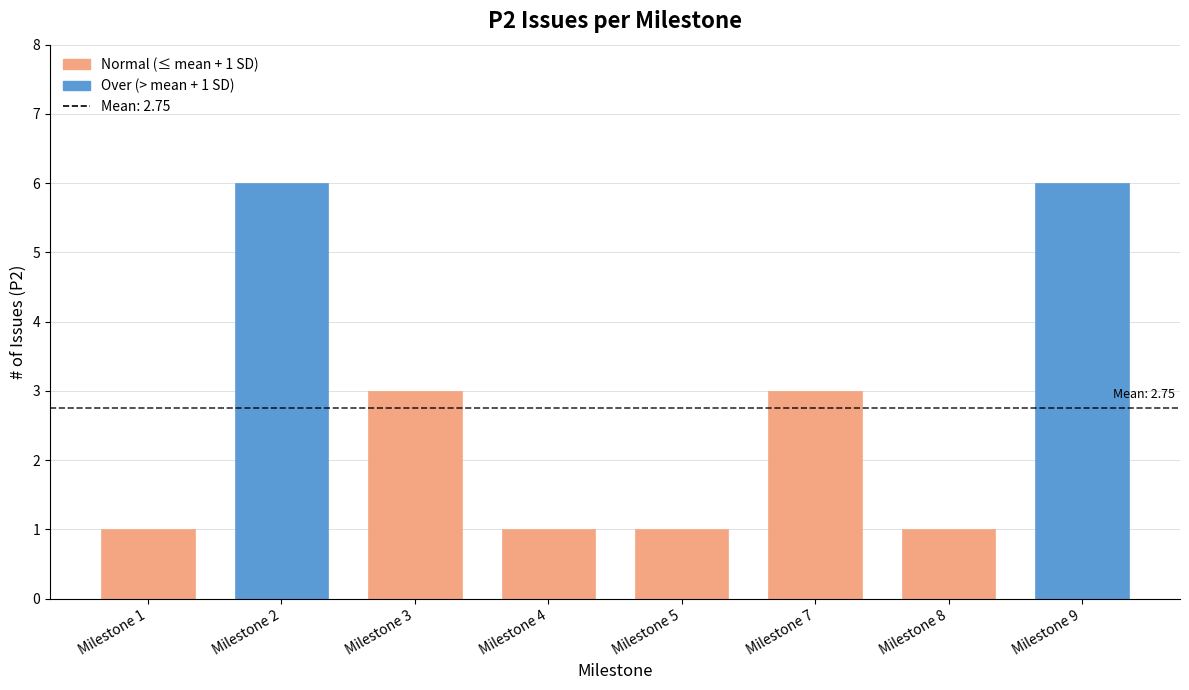

Is it true that the value at Milestone 8 is 1?

True